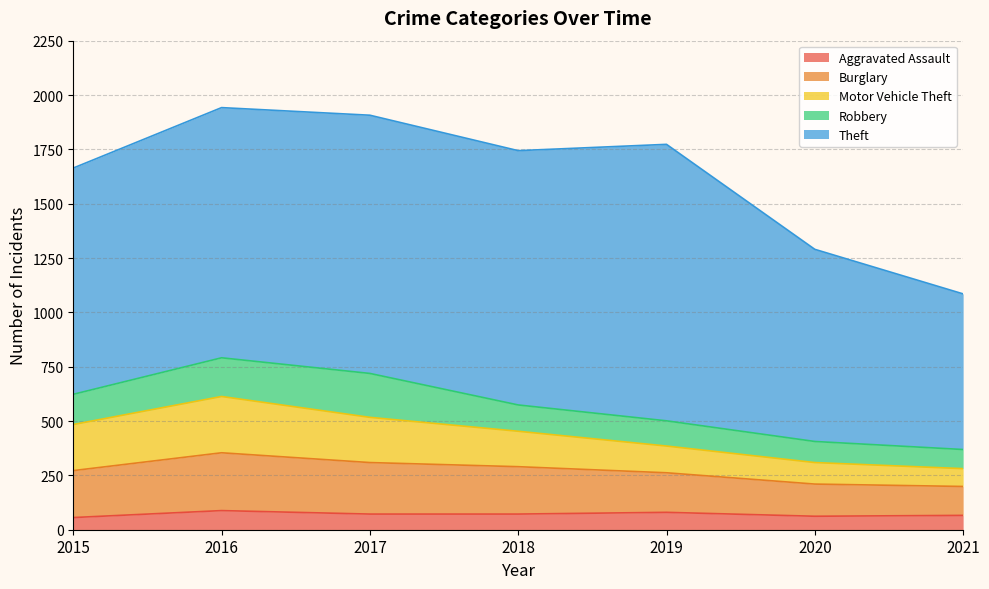

True or false: Theft has more than 2 interior local peaks.

False